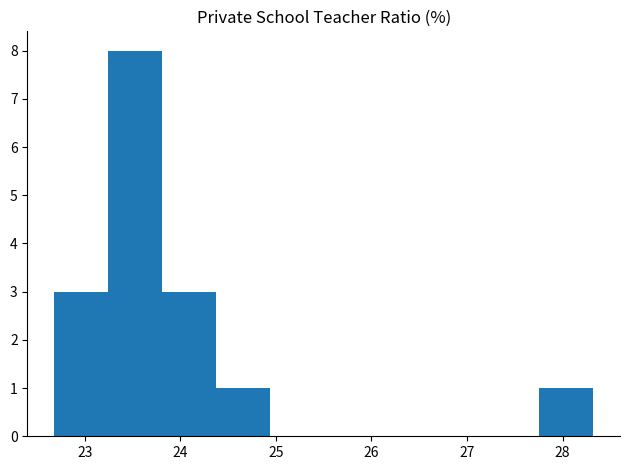

Which range on the x-axis has the tallest bar?

23.2 to 23.8